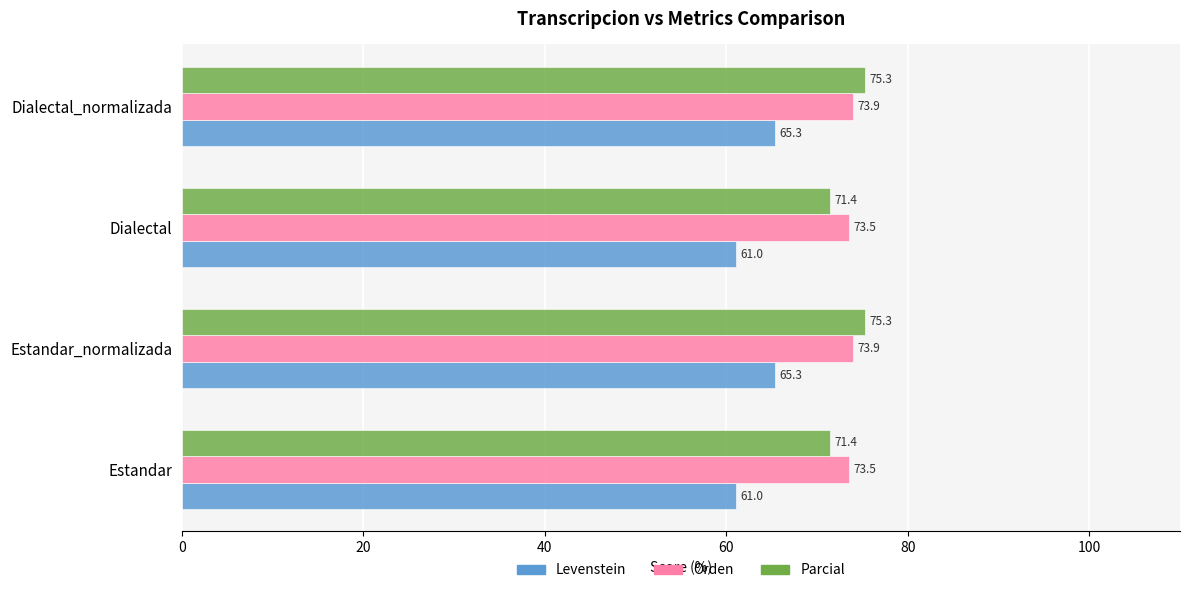

What value does the Parcial series have at Estandar?

71.4